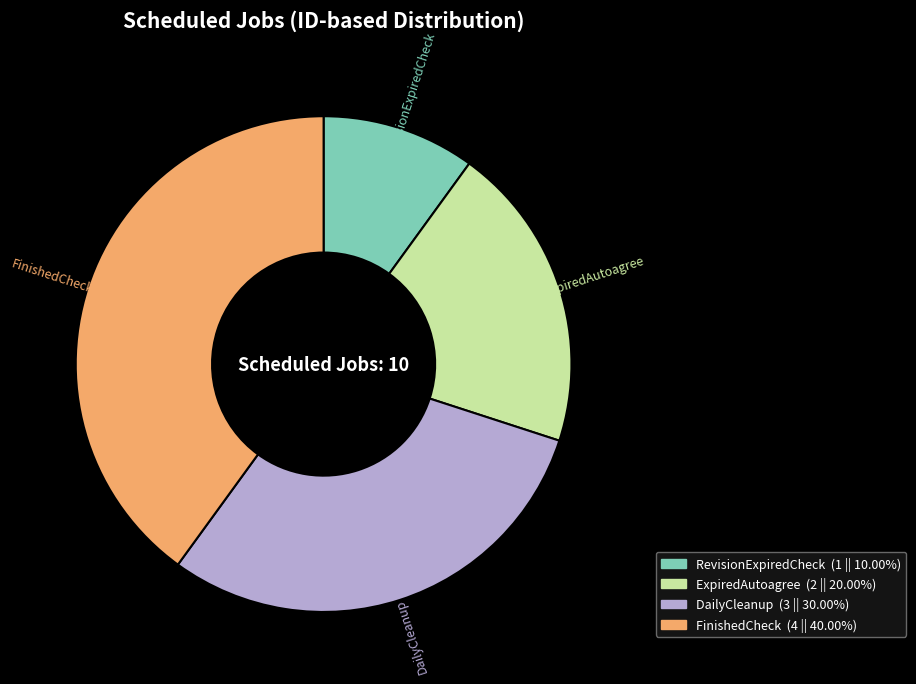

Which category has the biggest portion of the pie?

FinishedCheck